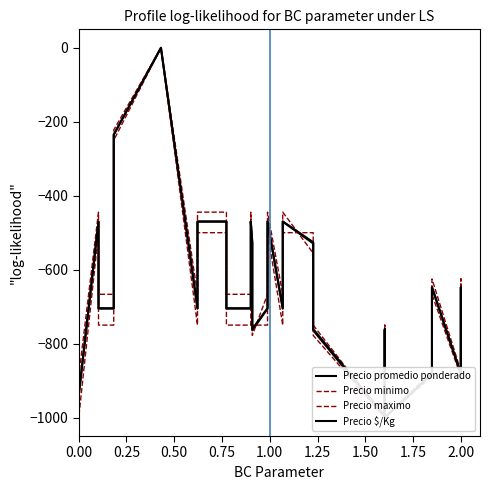

True or false: Precio maximo has a value of -183.8 at 32.

False